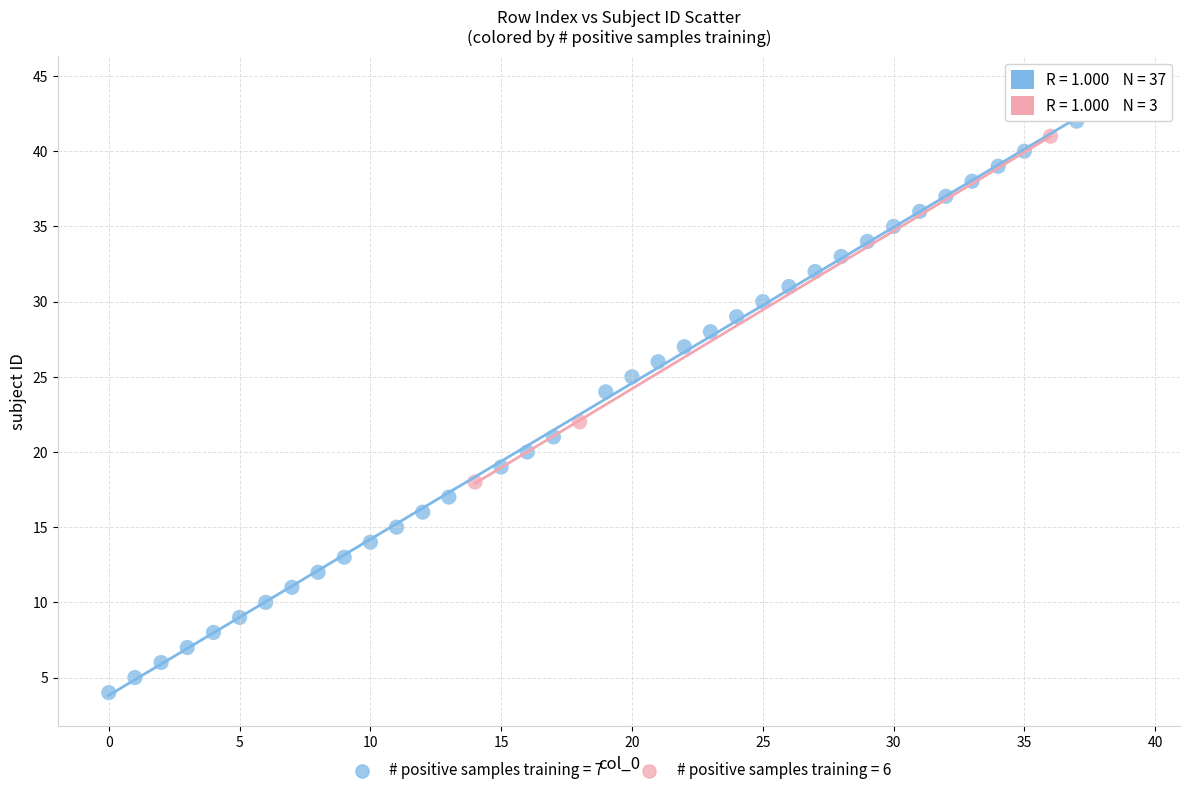

What are all the series names shown in the legend?

# positive samples training = 7, # positive samples training = 6